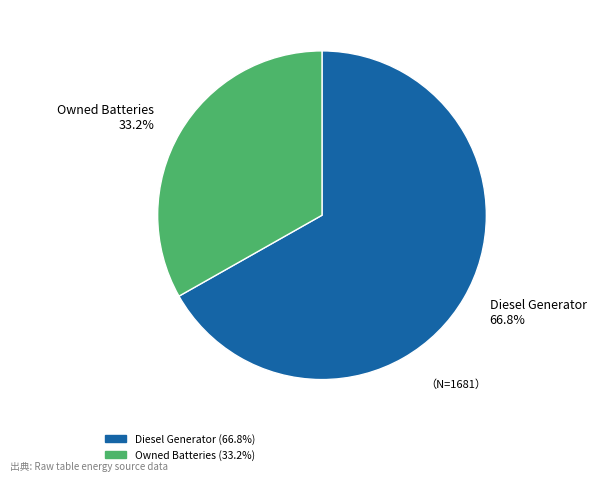

To the nearest percent, what is the average slice percentage?

50%